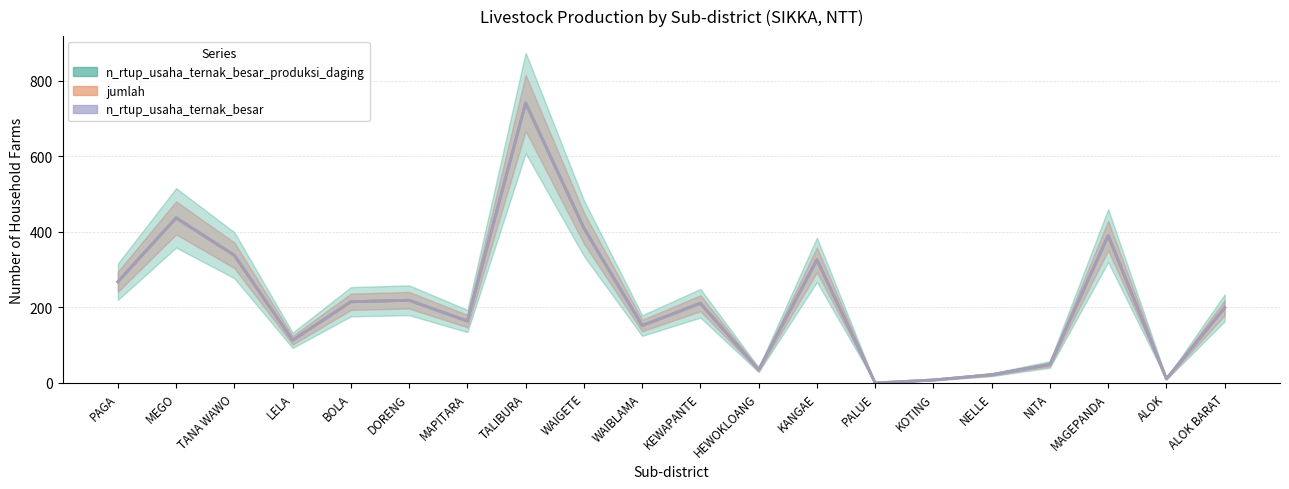

How many distinct data groups are displayed?

3